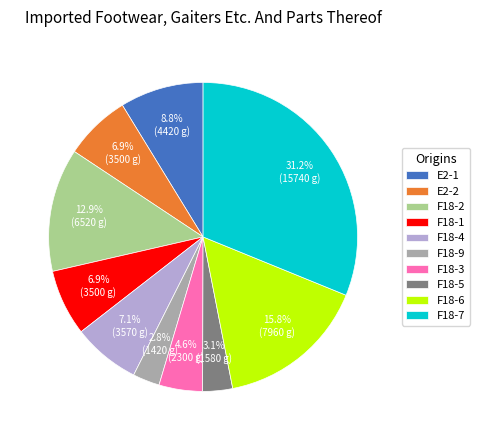

Count the number of slices in the pie.

10